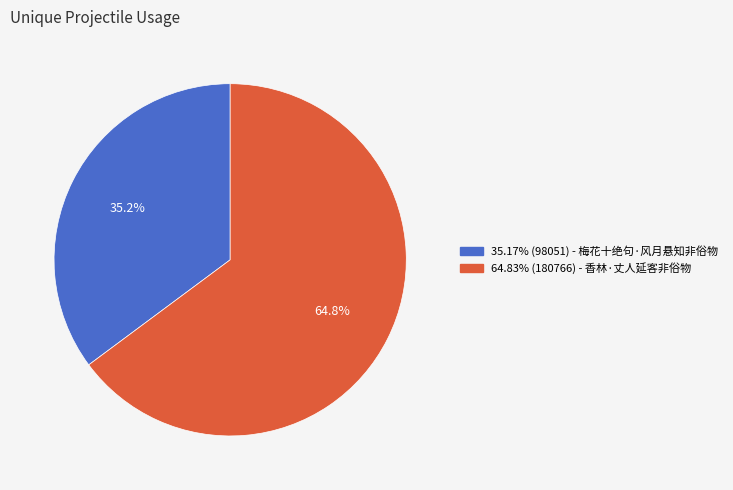

To the nearest percent, what is the difference between the largest and smallest slice percentages?

30%